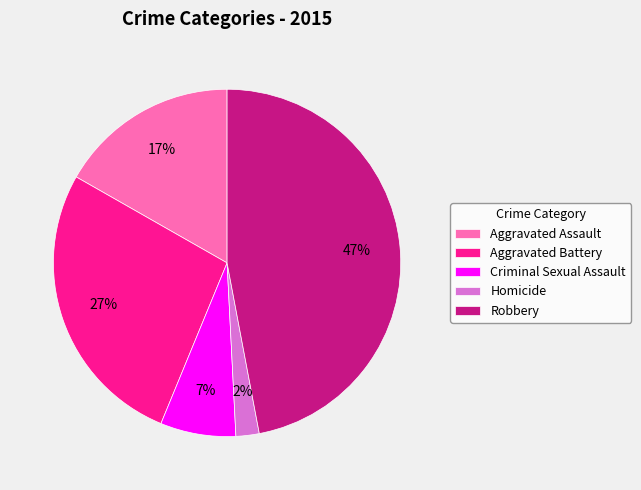

Rank the categories by value from lowest to highest.

Homicide, Criminal Sexual Assault, Aggravated Assault, Aggravated Battery, Robbery